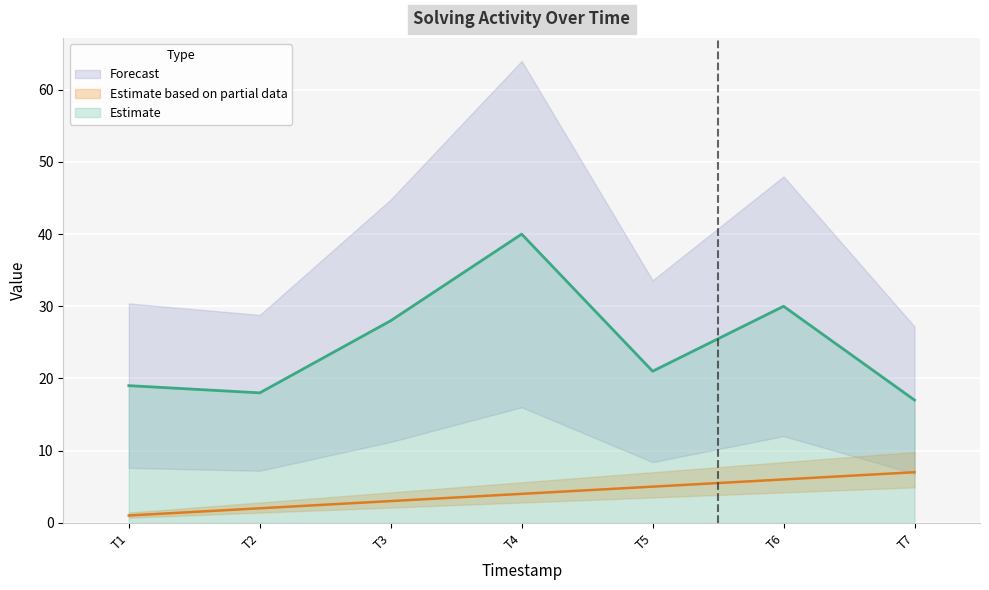

What is the minimum value for Estimate?

17